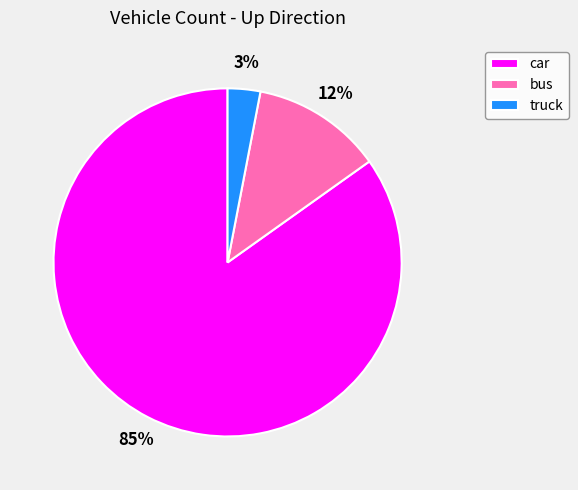

True or false: truck accounts for 18% of the total.

False